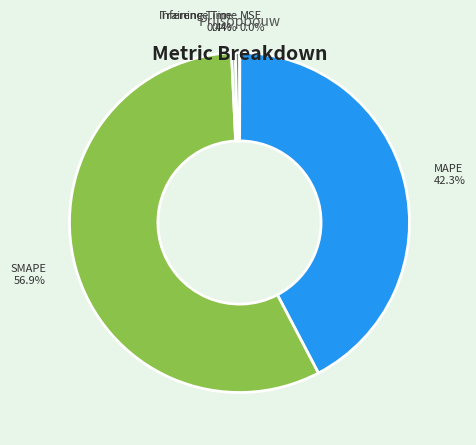

What percentage is NOT represented by MAPE?

57.7%